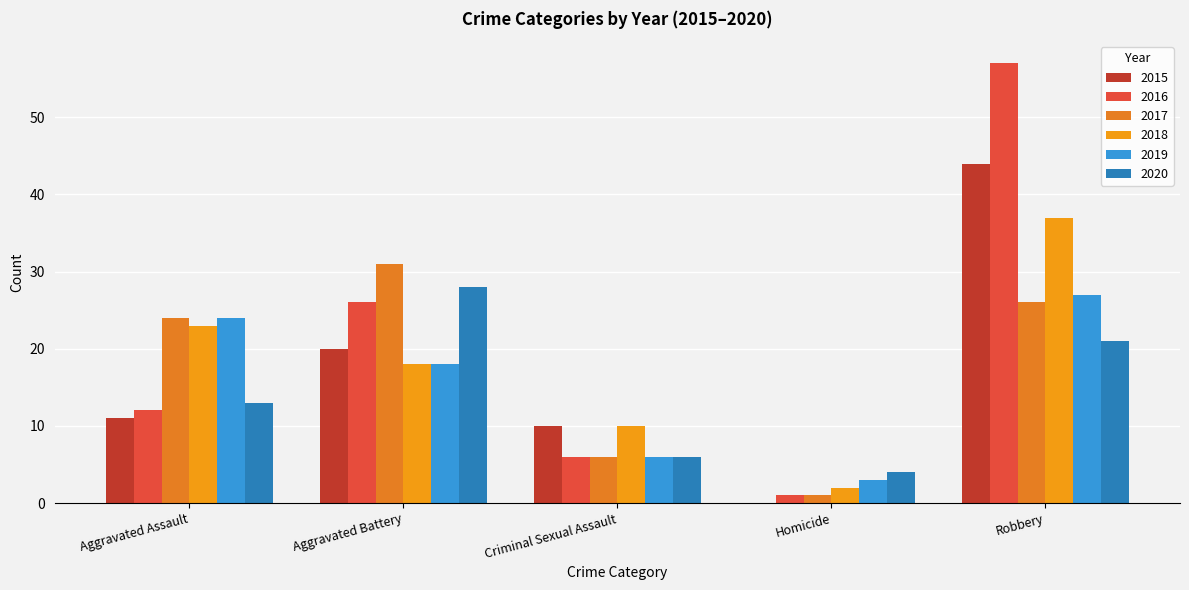

Are the bars grouped side by side (vs. stacked)?

Yes